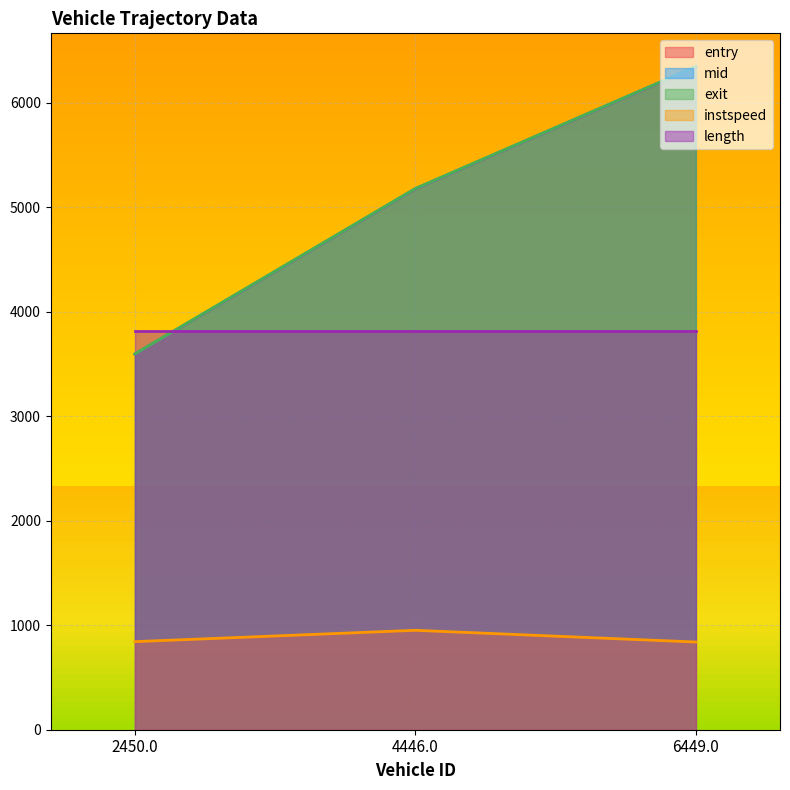

Does the chart have visible grid lines?

Yes